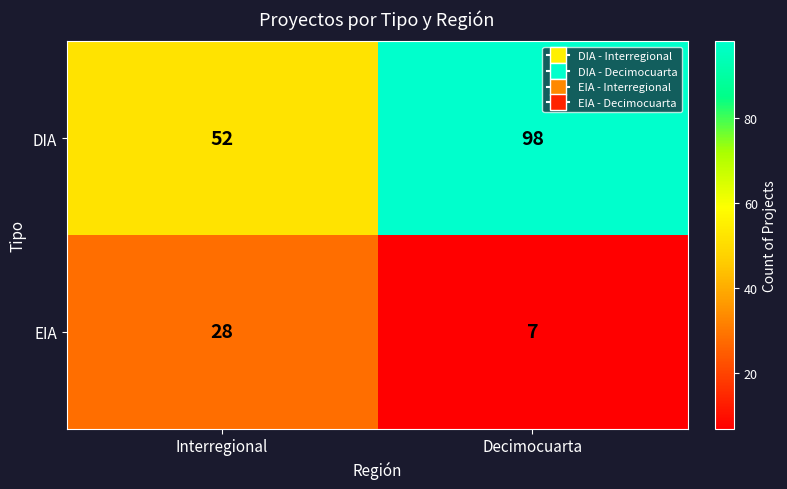

Reading right to left, extract all data points from this chart.

DIA: Decimocuarta=98	Interregional=52
EIA: Decimocuarta=7	Interregional=28